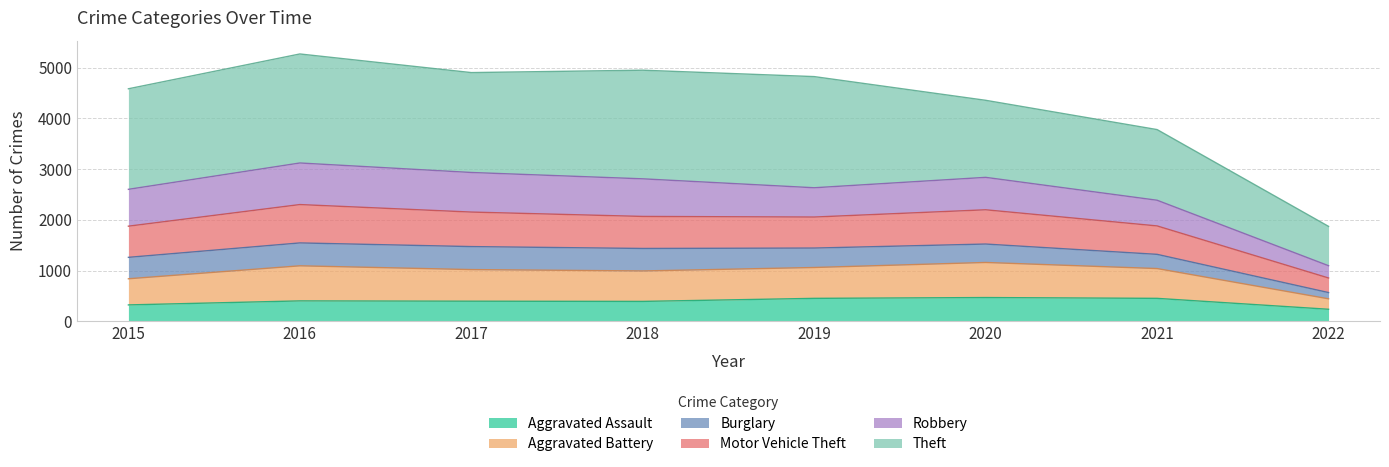

What value does the Aggravated Assault series have at 2021?

452